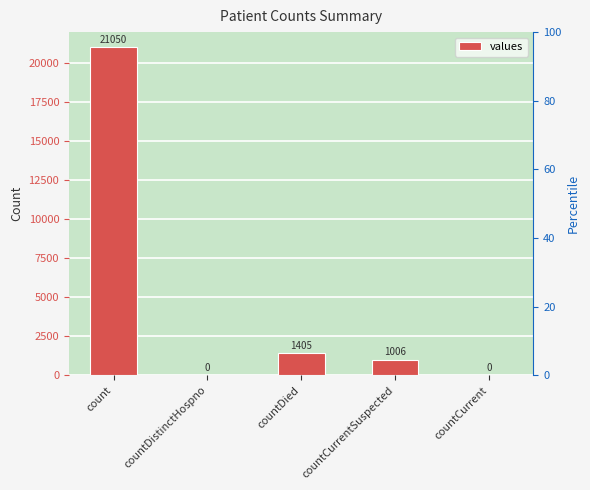

Is it true that the value at countCurrentSuspected is 1362?

False